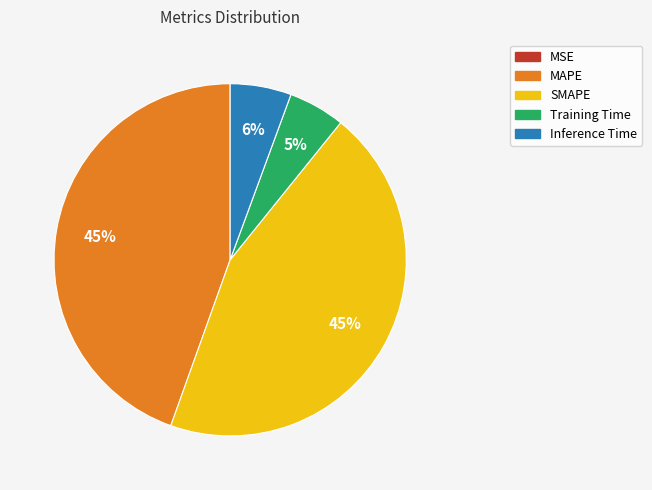

Does Training Time represent more than half of the total?

No